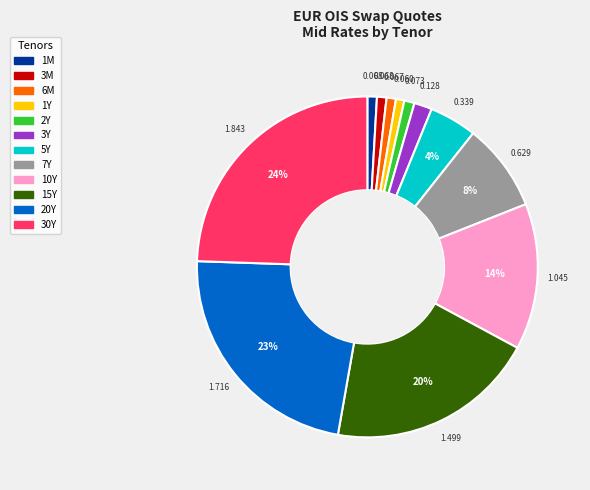

Is there any slice that represents more than half of the pie?

No